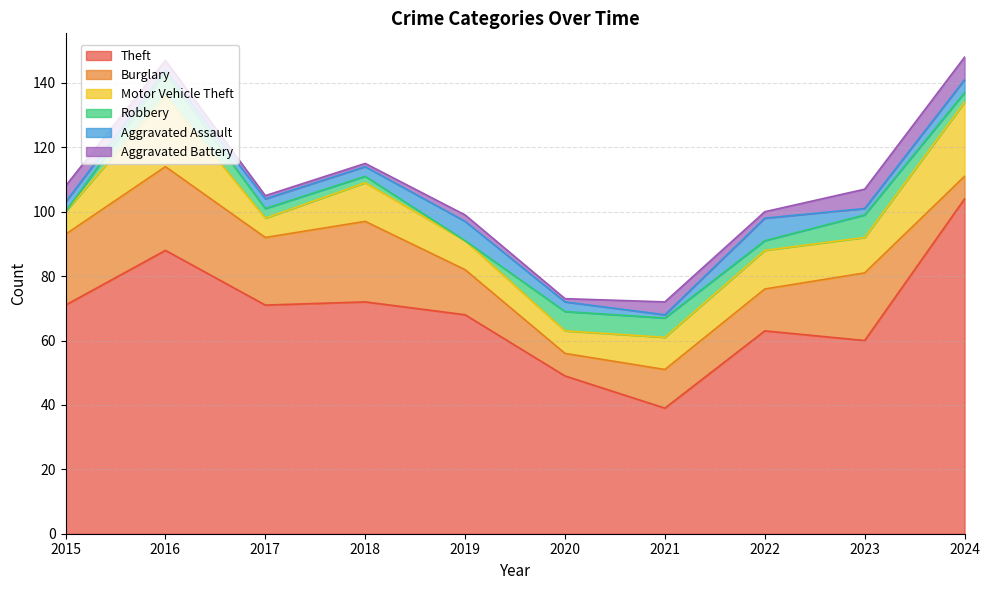

What are all the series names shown in the legend?

Theft, Burglary, Motor Vehicle Theft, Robbery, Aggravated Assault, Aggravated Battery